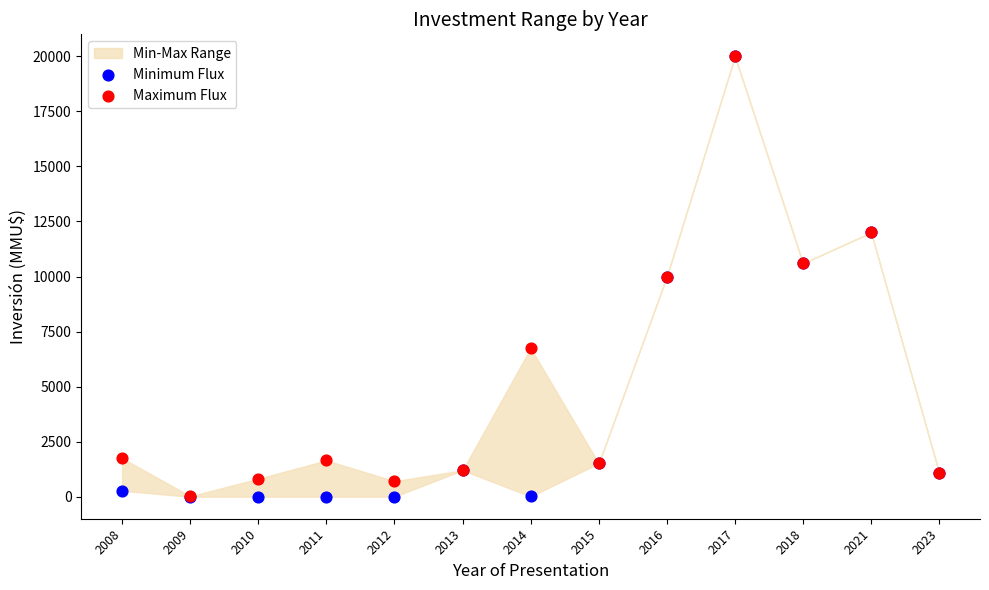

Which series has the largest Y range (max minus min)?

Minimum Flux